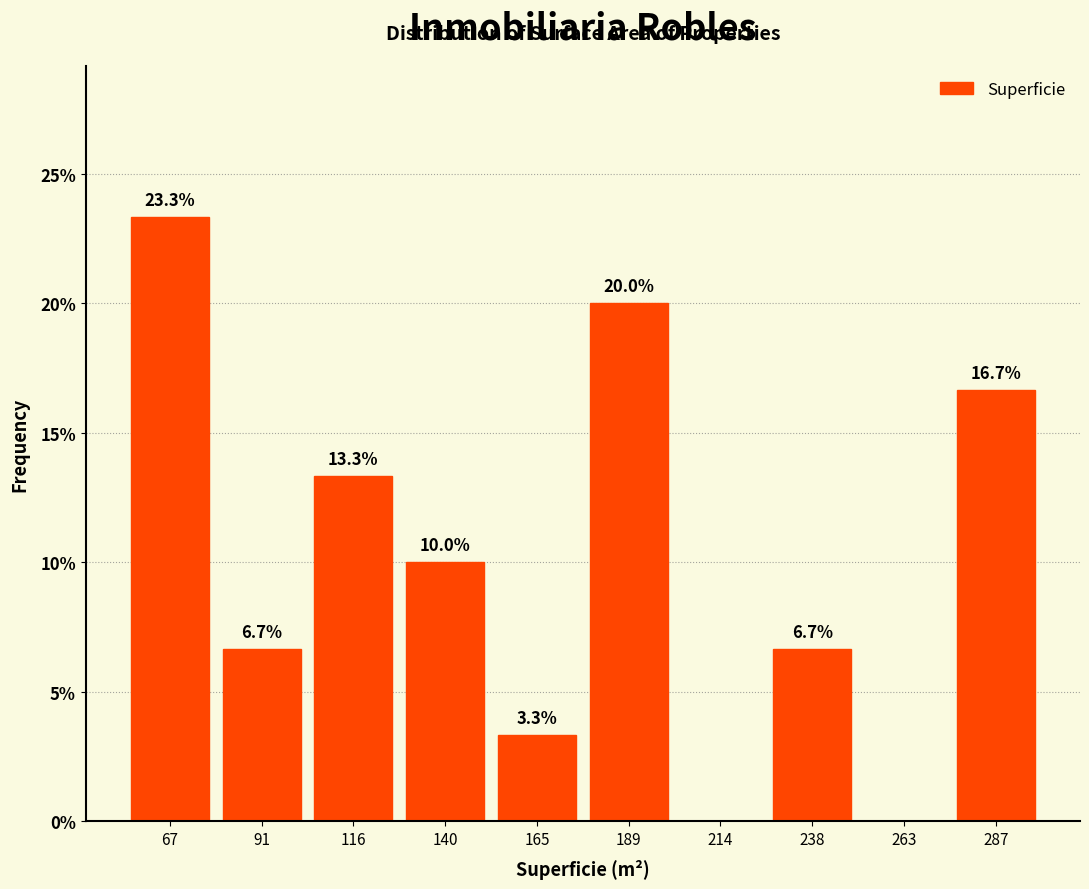

Which range on the x-axis has the tallest bar?

55.0 to 79.5